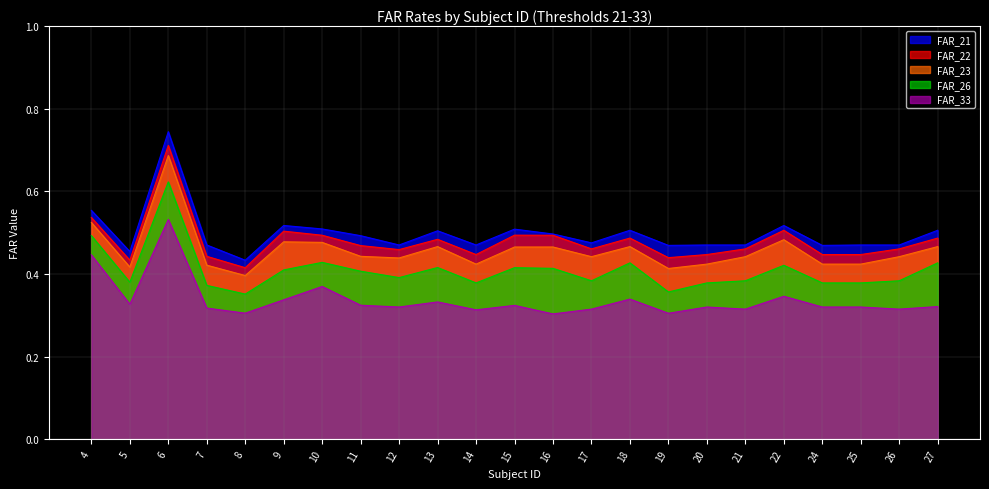

What is the difference between the maximum and minimum values in the FAR_26 series?

0.3